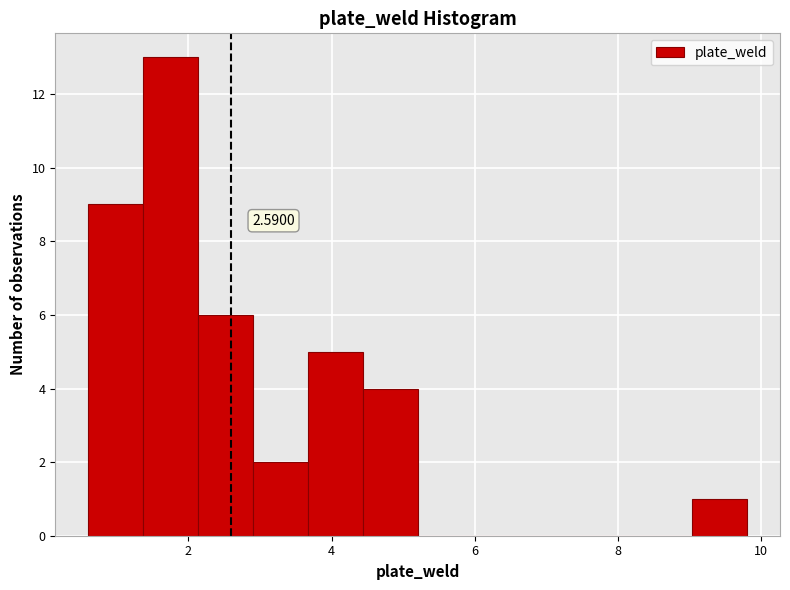

Around what value on the x-axis is the tallest bar? Give the approximate position of its centre, as read against the axis.

1.8